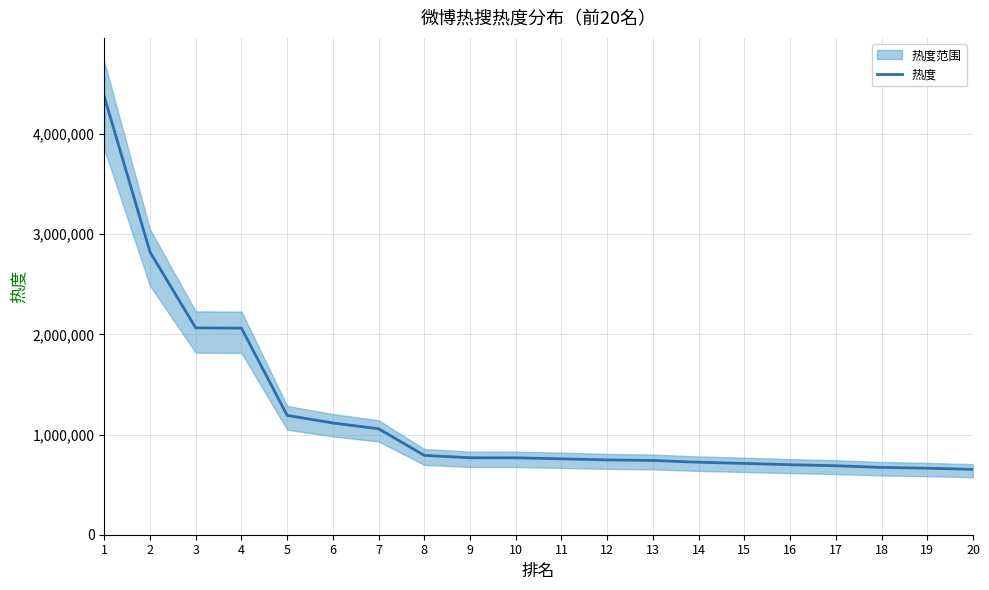

The chart shows a value of 791984 at 8. True or false?

True